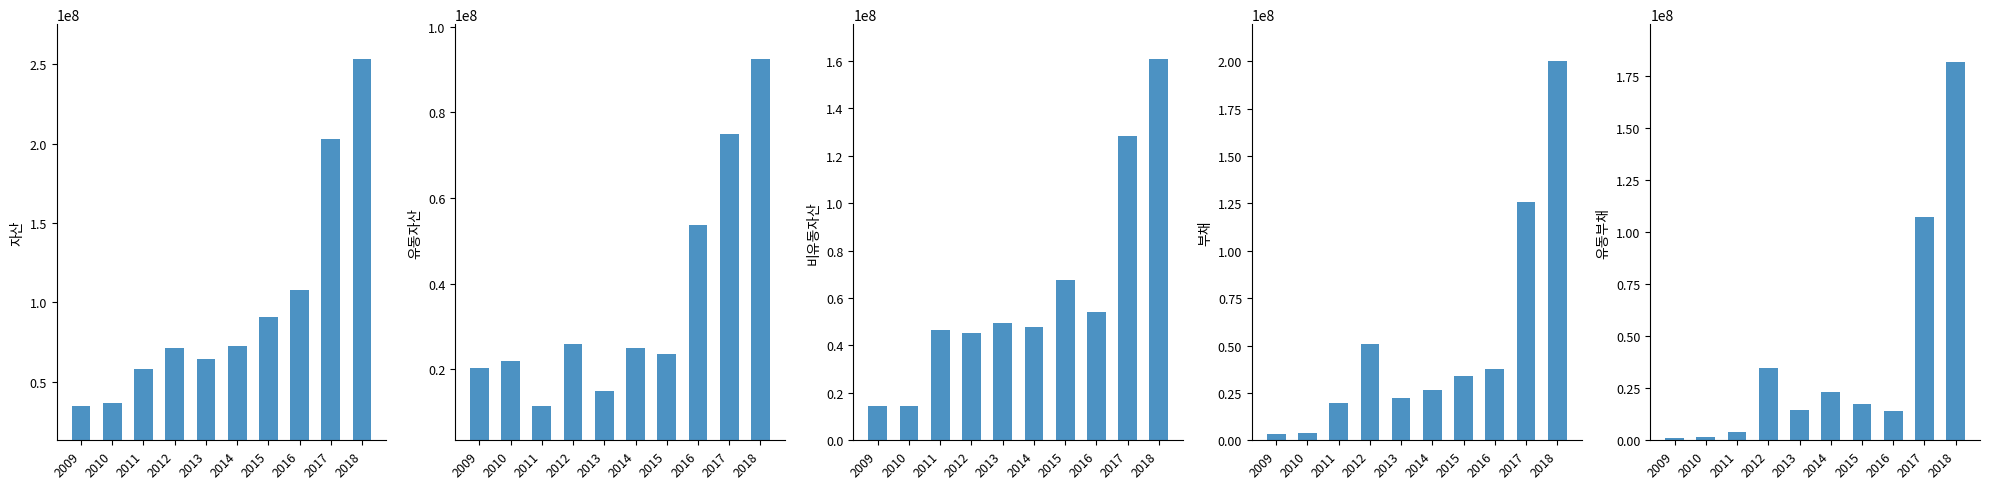

How many groups of bars are there?

10